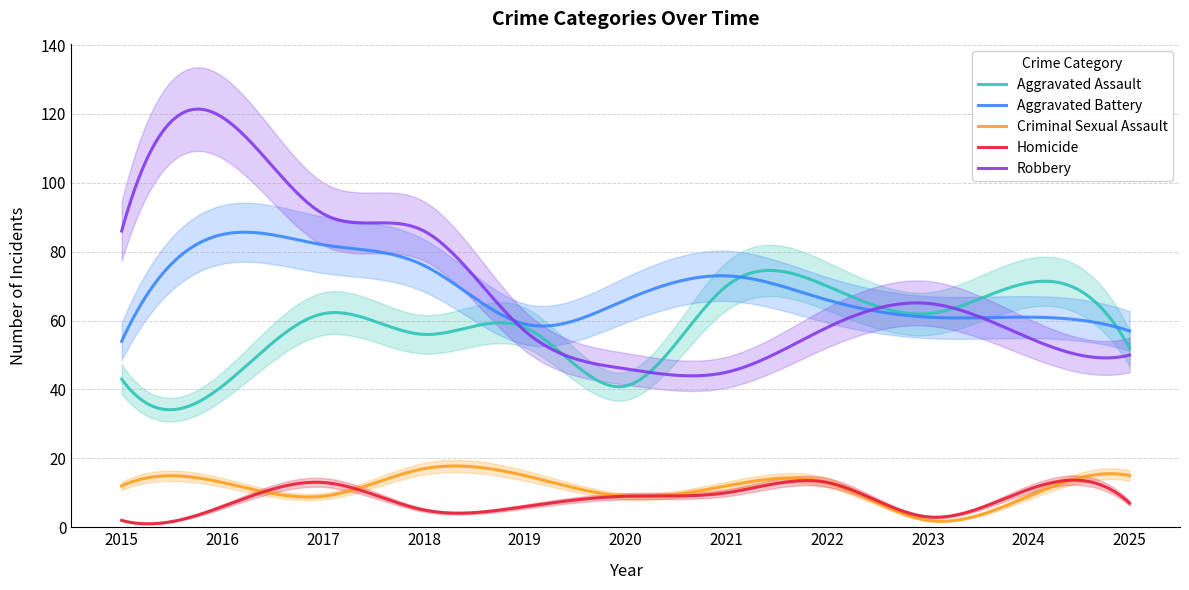

True or false: Aggravated Battery and Criminal Sexual Assault cross at least once.

False